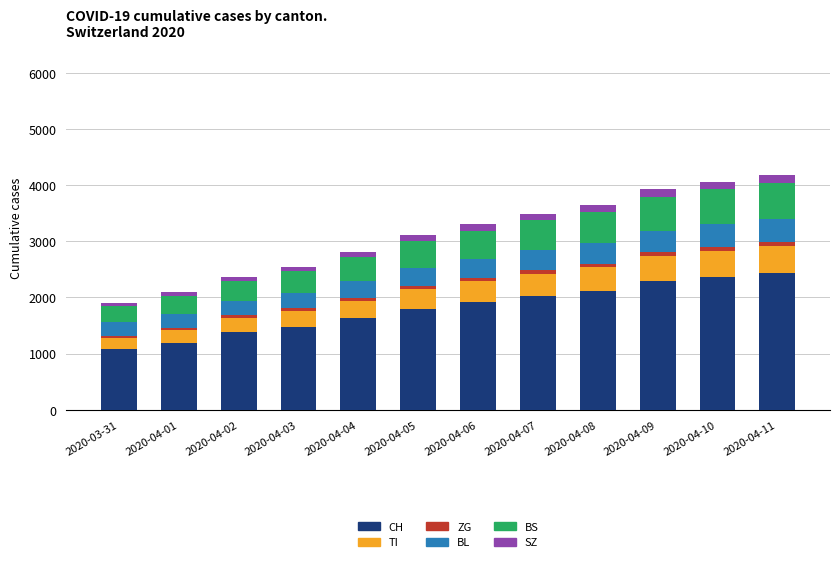

How many values in the CH series are below 1913?

6